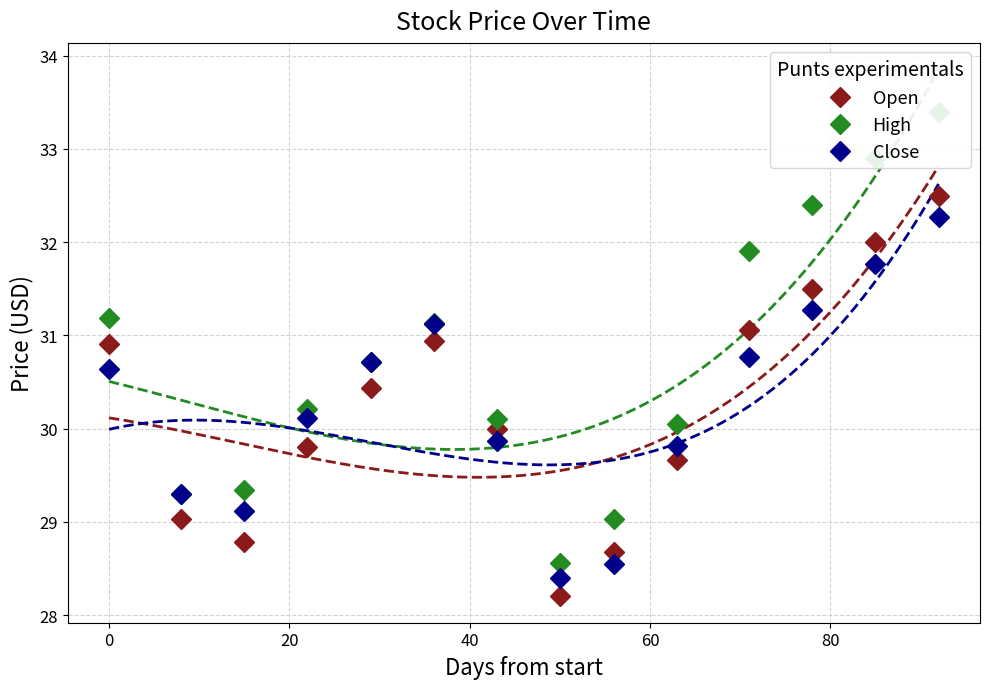

How many intersections are there between Open and Close?

6